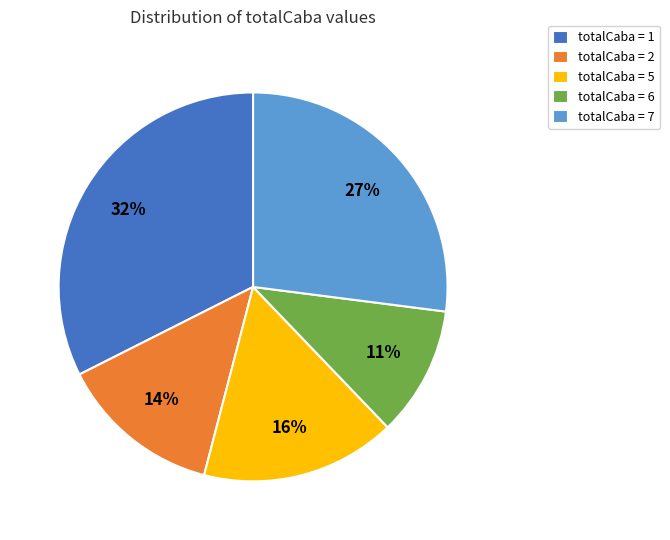

Count the number of slices in the pie.

5